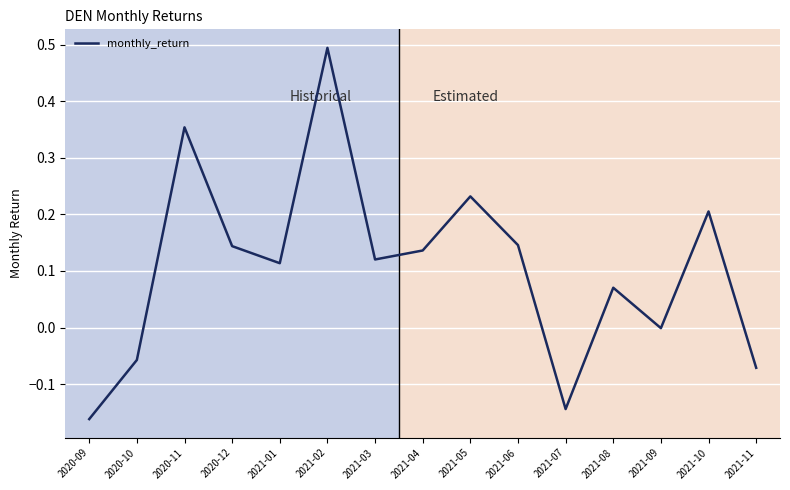

What position from the right is 2021-08?

4